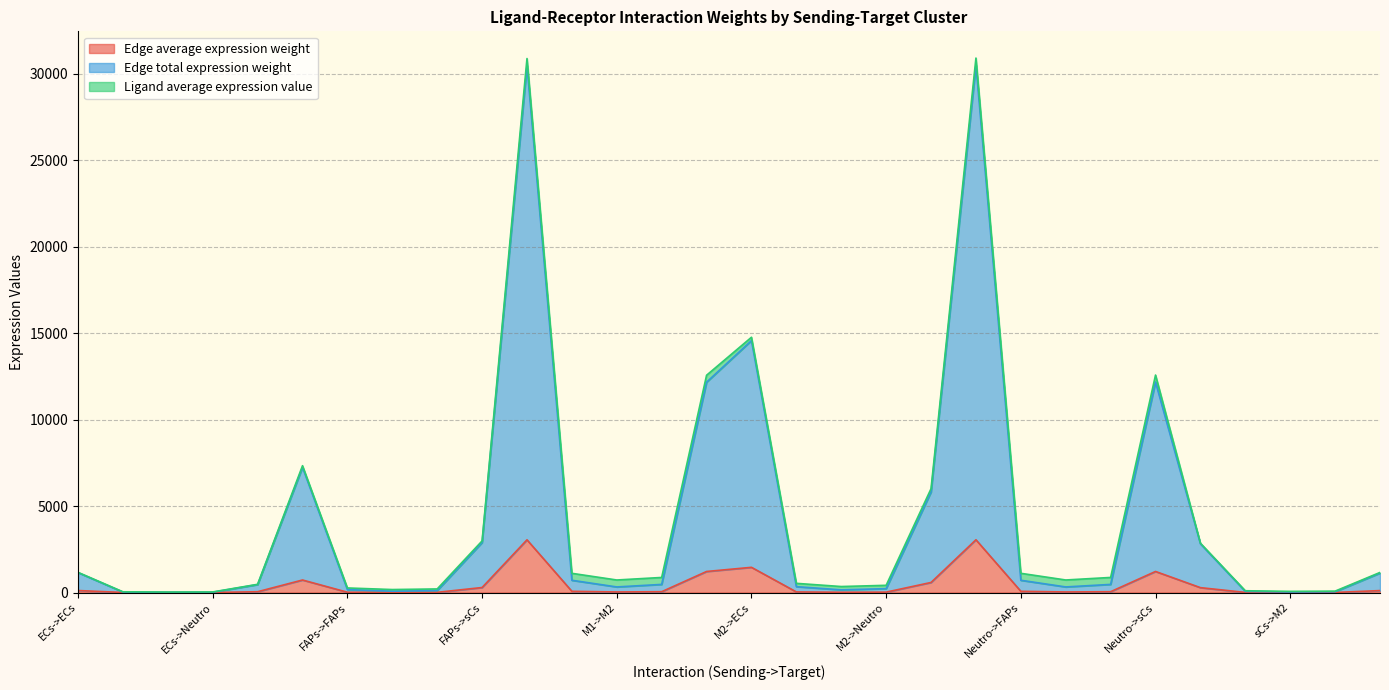

At which label is Edge total expression weight closest to 15262?

M2->ECs